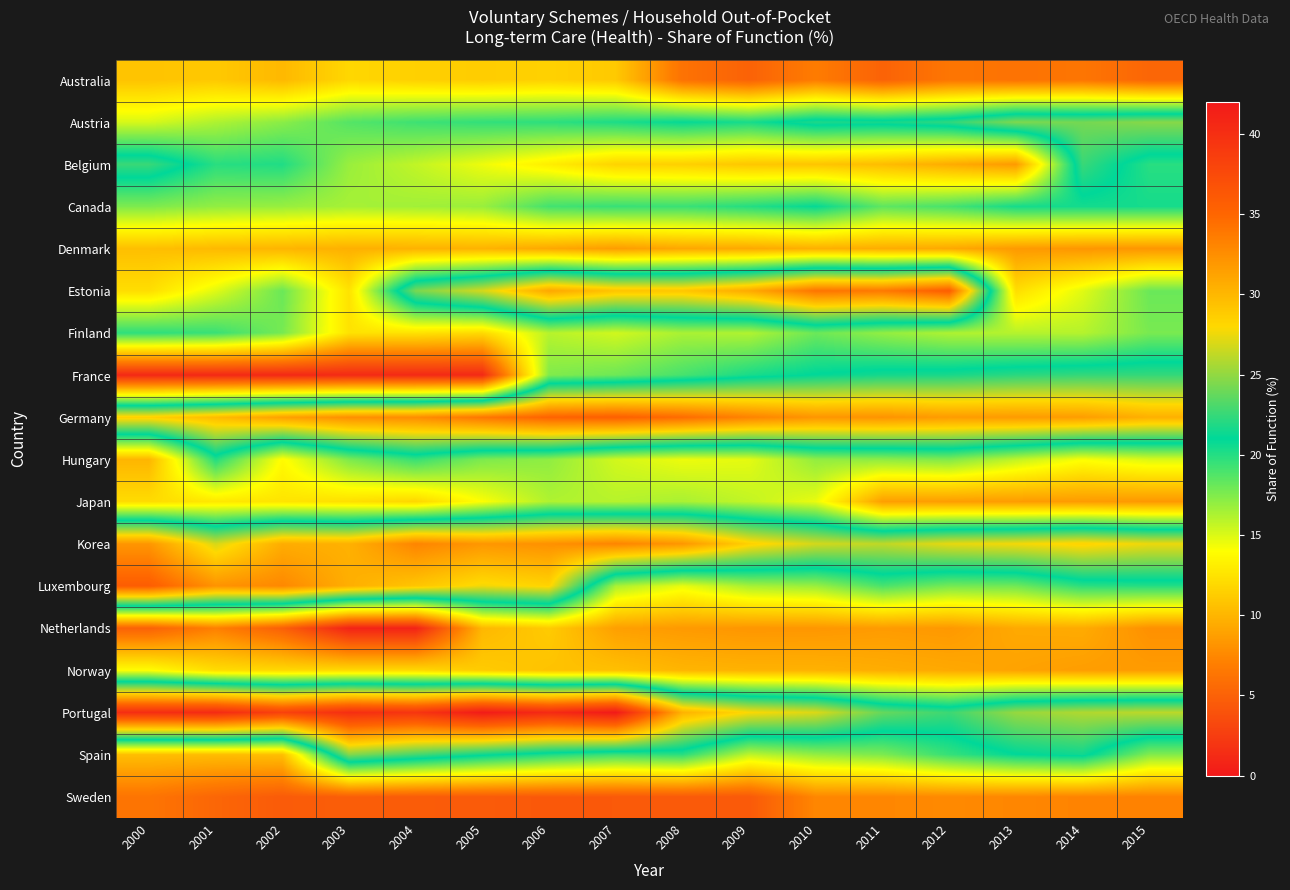

At which category is the sum across all series the highest?

2006